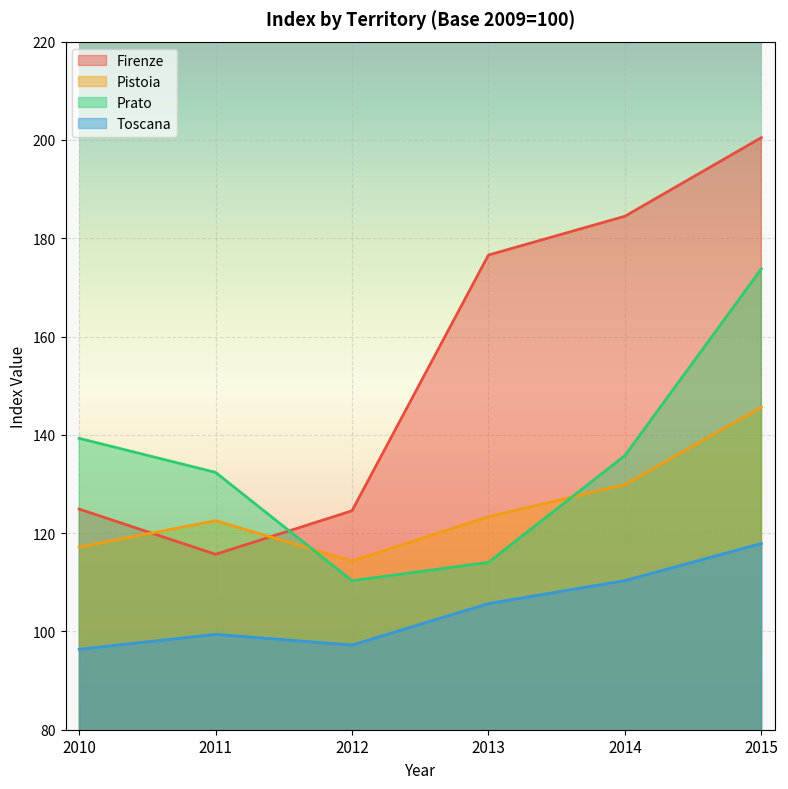

Where do Firenze and Prato first cross each other?

2011 and 2012